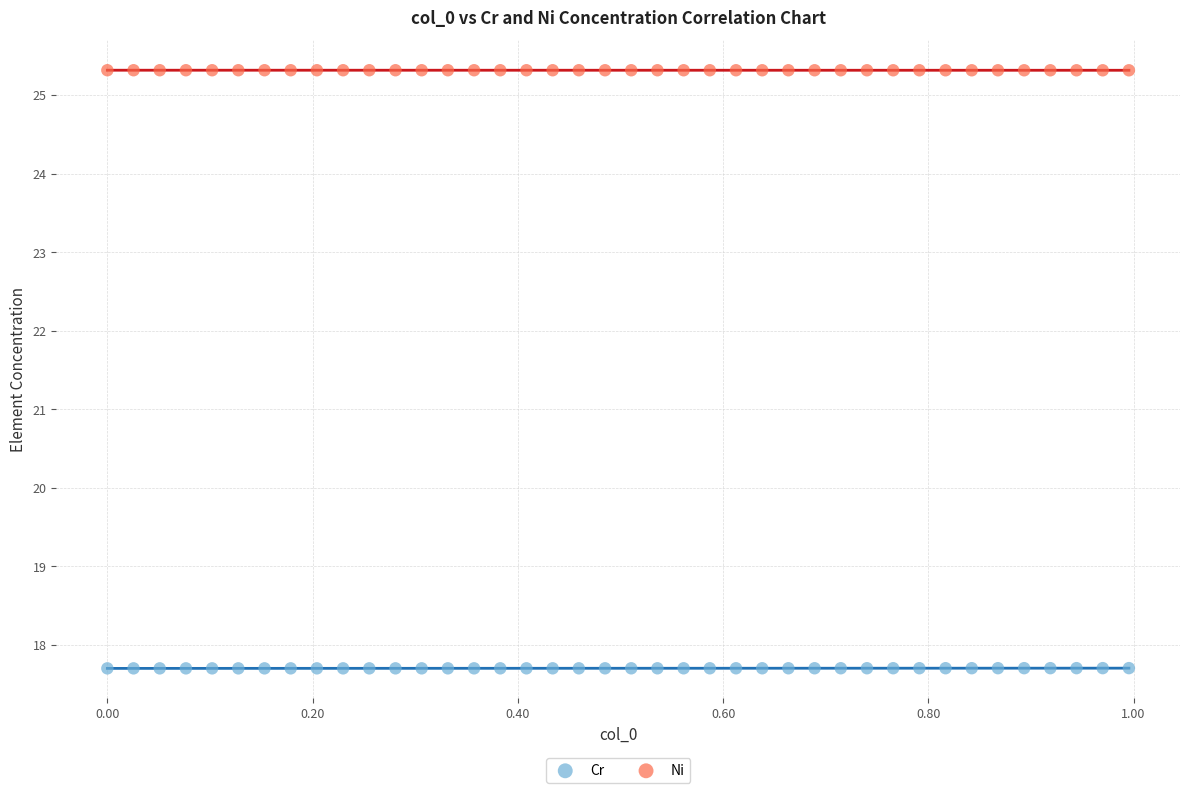

Which series contains the lowest Y value?

Cr